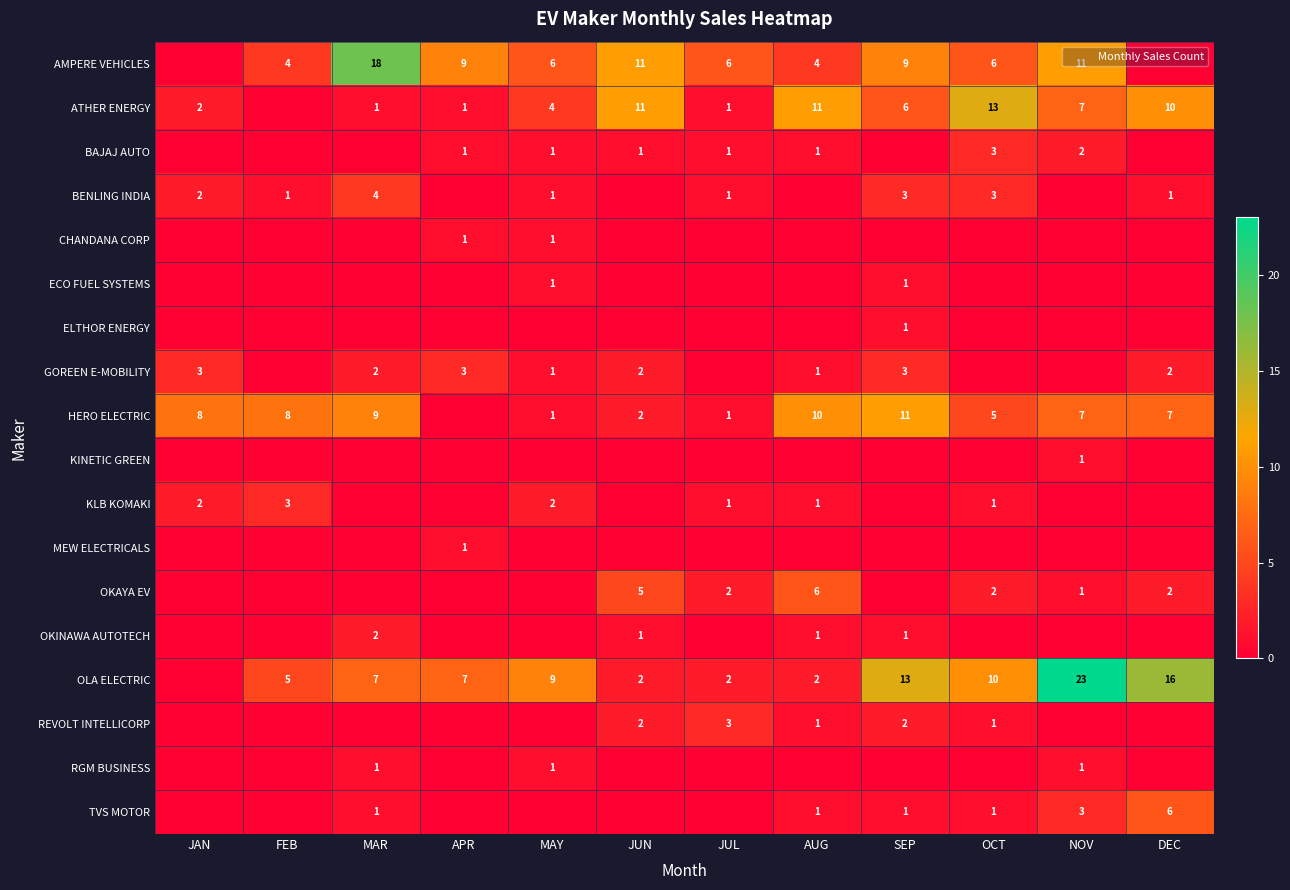

What is the difference between the second highest and second lowest values in the BAJAJ AUTO series?

2